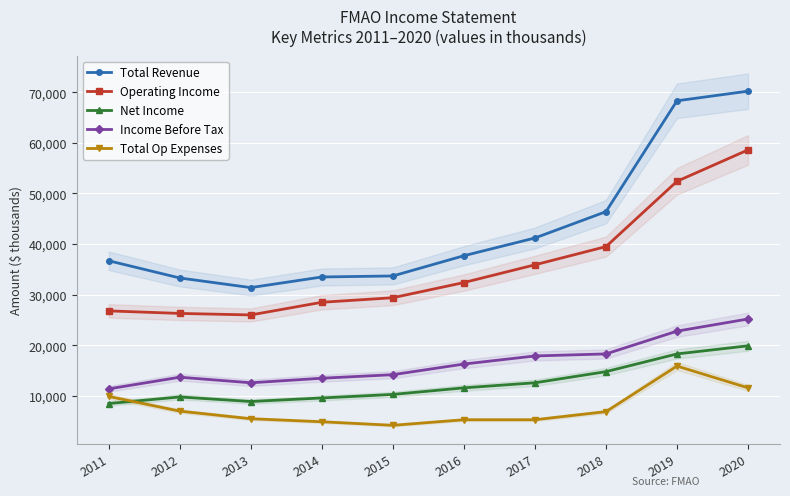

Where does the Total Revenue series first go above 37700?

2017